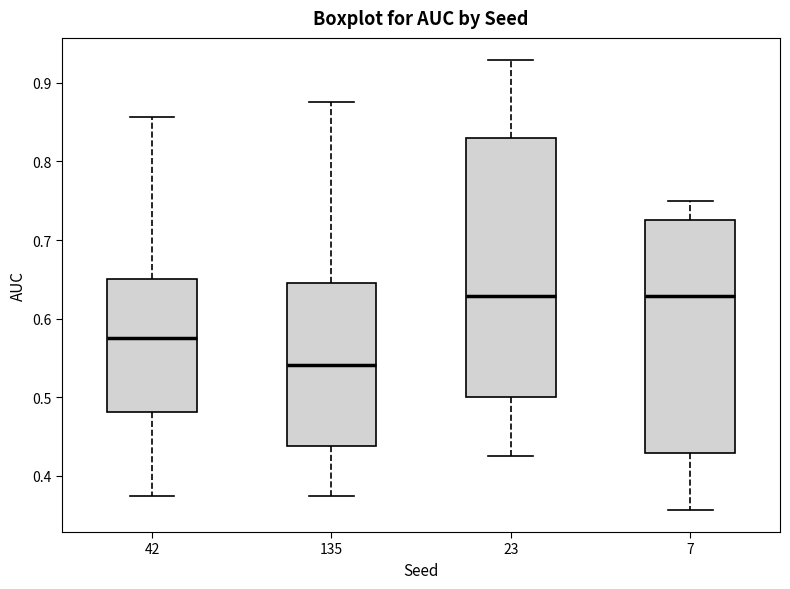

Which box's median line is the lowest?

135